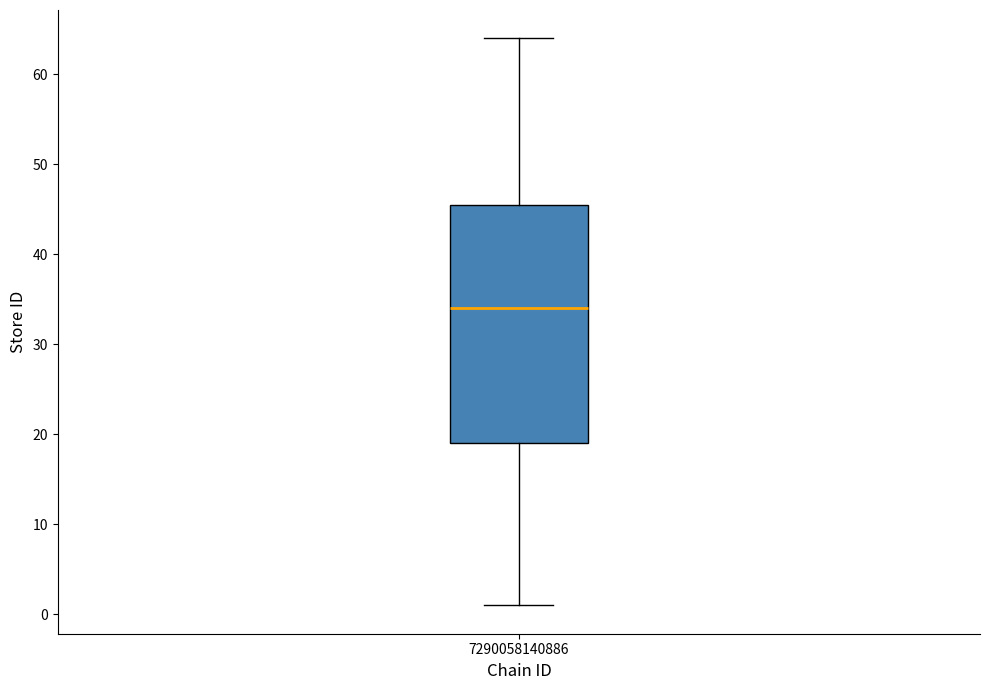

Where is the lower edge of the box at x = 7290058140886 on the y-axis? The values are not printed on the chart, so give them approximately, as read against the axis.

19